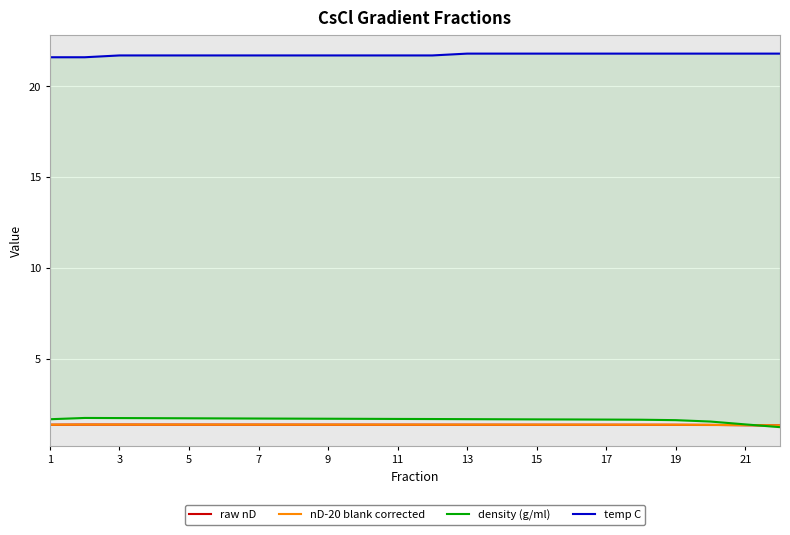

Which series has the largest range (max minus min)?

density (g/ml)